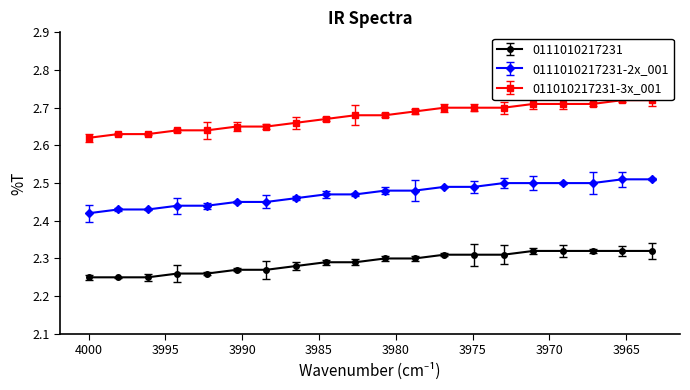

Which series has the widest spread of values?

011010217231-3x_001